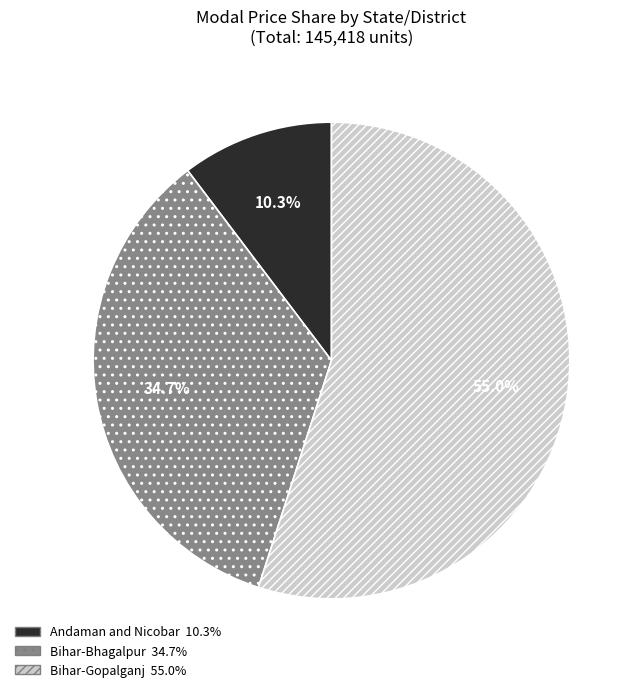

Does any single category account for the majority?

Yes